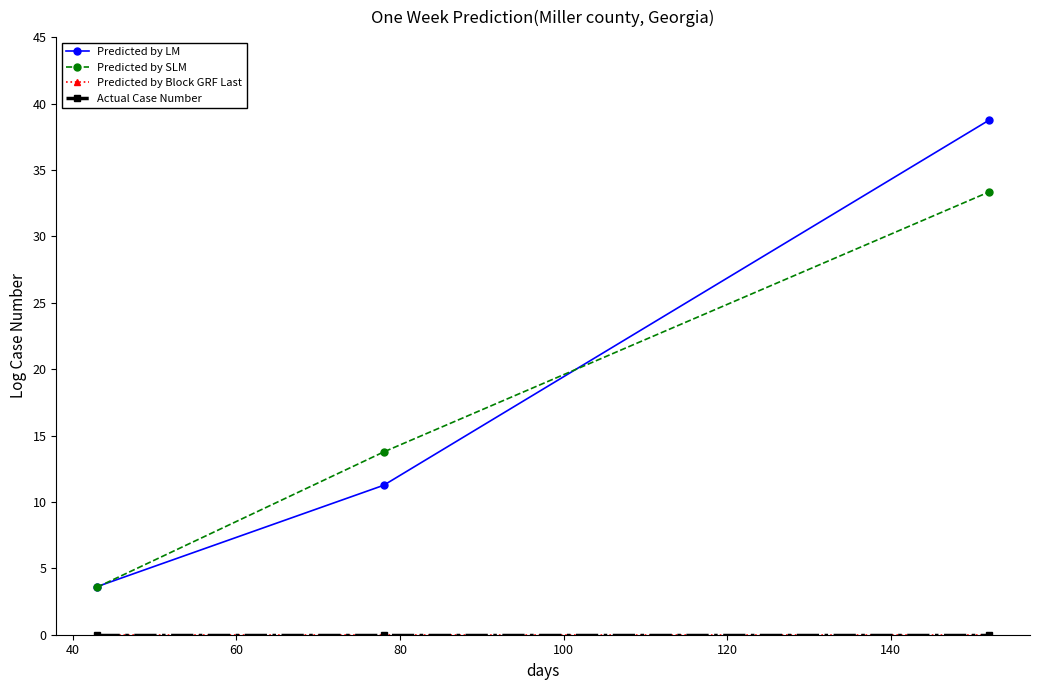

How many lines are shown in the chart?

4